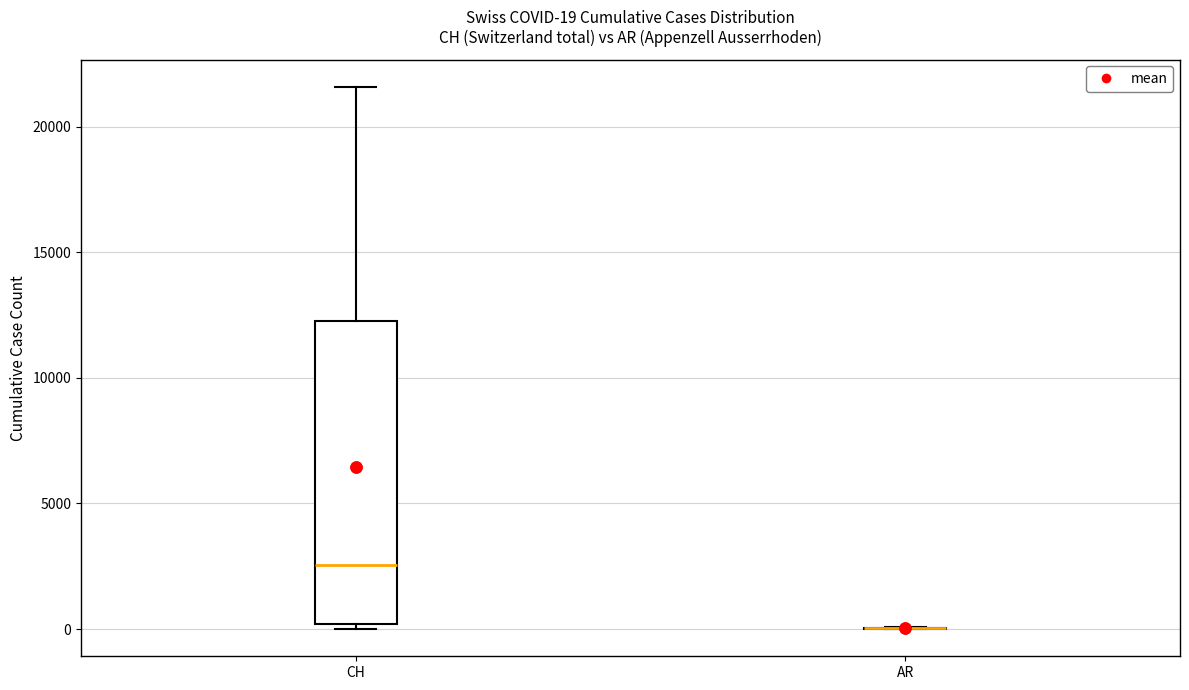

Which box is the tallest, from its lower edge to its upper edge?

CH